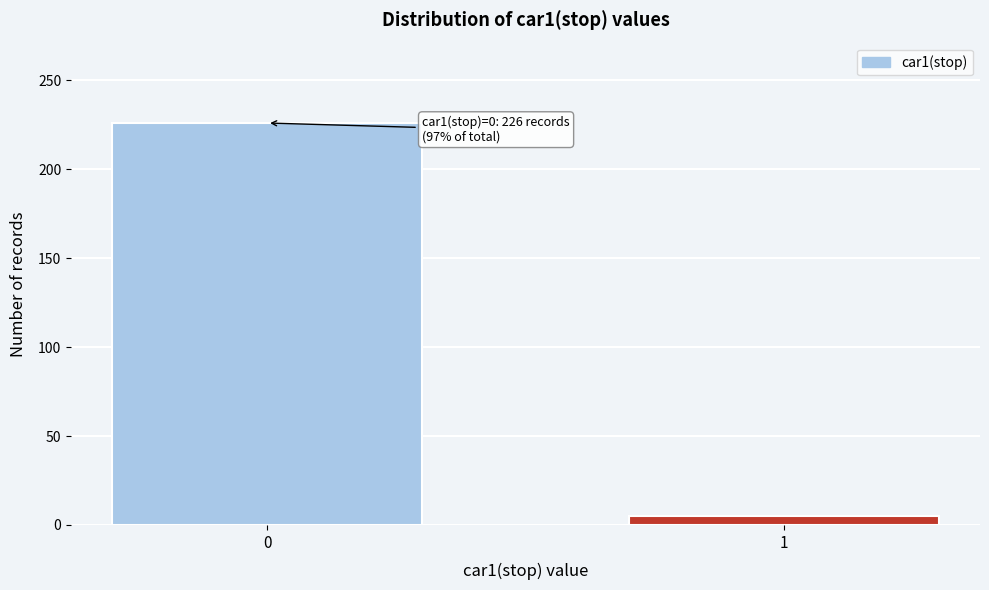

Reading left to right, extract all data points from this chart.

226	5